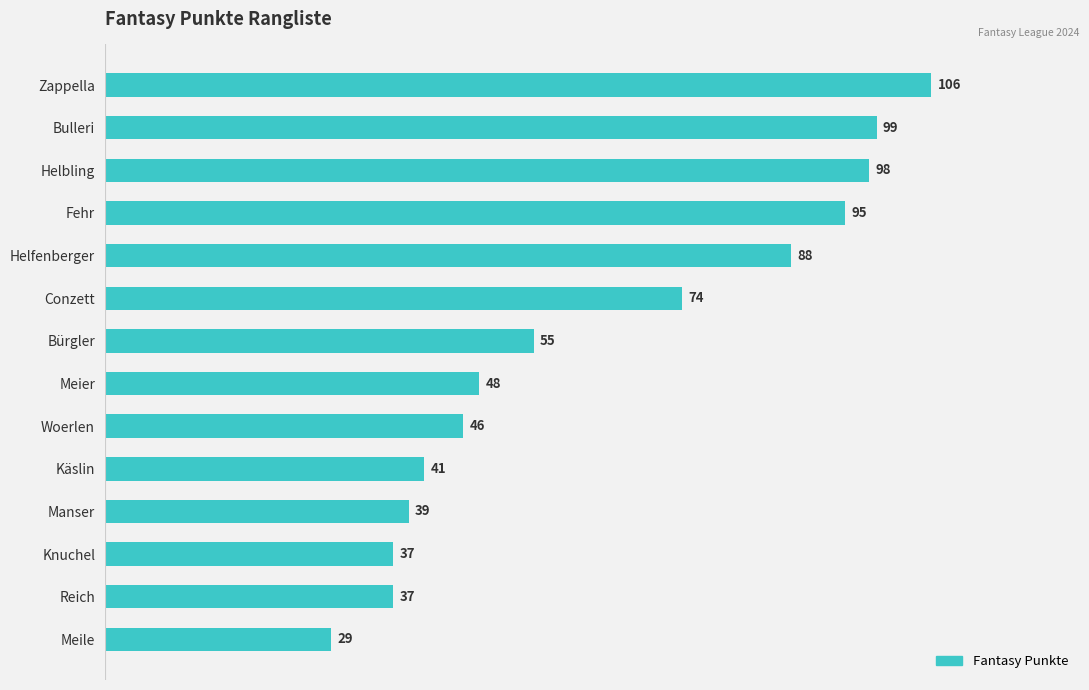

Is it true that the value at Bulleri is 67?

False